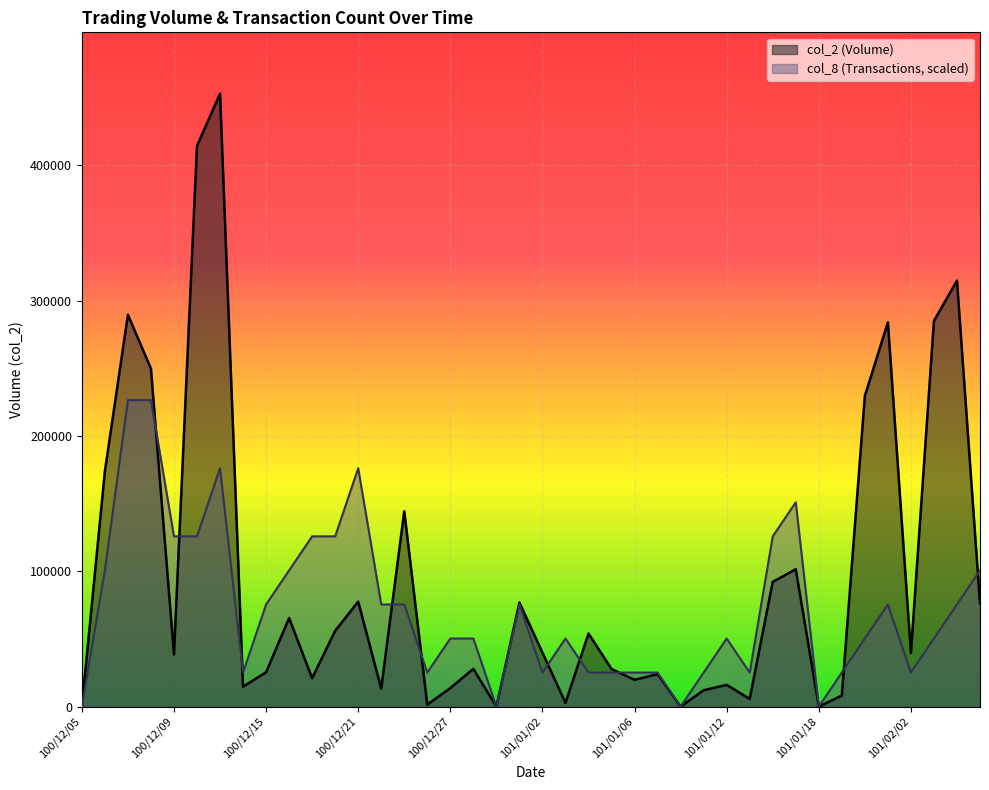

Reading right to left, what are all the values shown in this chart?

col_2: 76200.0	314820.0	285120.0	39600.0	284040.0	229680.0	8160.0	0.0	101520.0	92200.0	5700.0	16050.0	12100.0	0.0	24000.0	19800.0	27800.0	54020.0	2760.0	39900.0	76950.0	0.0	27900.0	13730.0	1470.0	144390.0	13300.0	77590.0	56000.0	20990.0	65430.0	25390.0	14740.0	453050.0	414350.0	38580.0	249790.0	289620.0	173940.0	0.0
col_8: 100677.8	75508.3	50338.9	25169.4	75508.3	50338.9	25169.4	0.0	151016.7	125847.2	25169.4	50338.9	25169.4	0.0	25169.4	25169.4	25169.4	25169.4	50338.9	25169.4	75508.3	0.0	50338.9	50338.9	25169.4	75508.3	75508.3	176186.1	125847.2	125847.2	100677.8	75508.3	25169.4	176186.1	125847.2	125847.2	226525.0	226525.0	100677.8	0.0